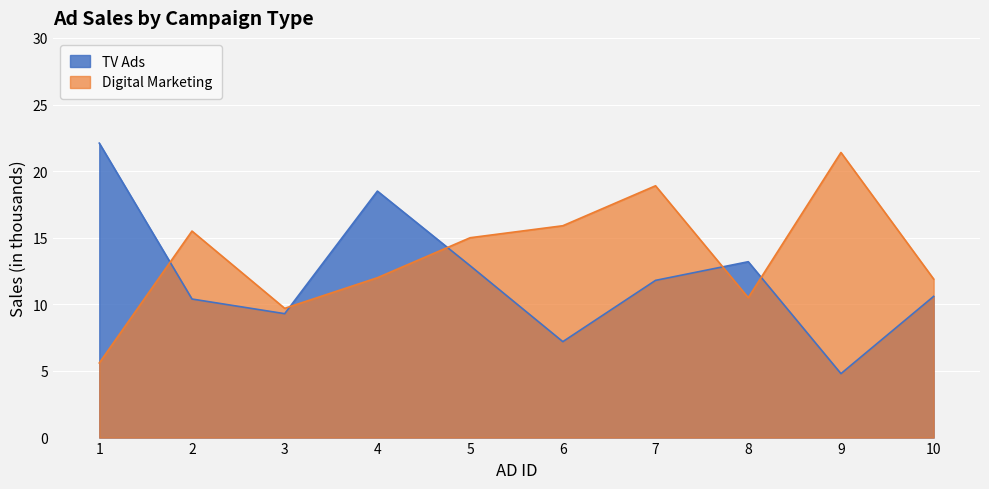

How many lines are shown in the chart?

2